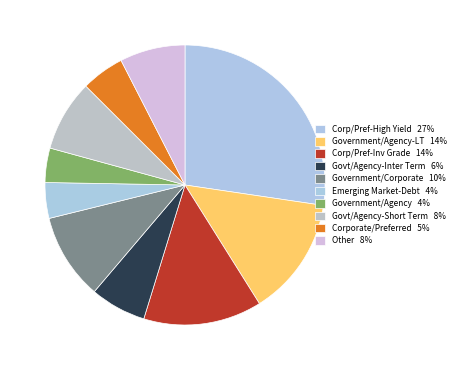

How many slices are in this pie chart?

10